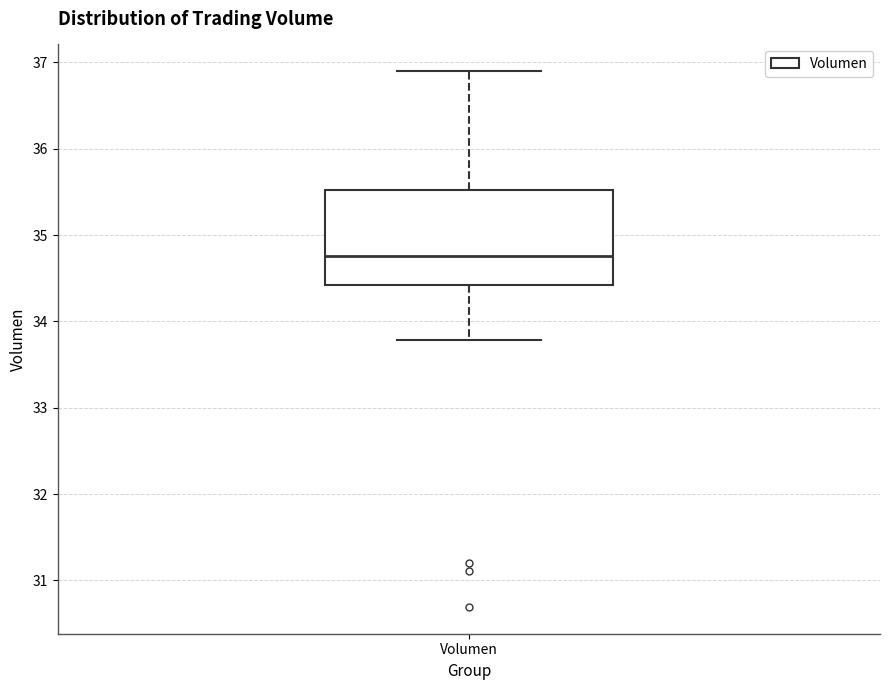

Transcribe this box plot: give where the median line is, the range the box spans, and where the two whiskers end, as read against the y-axis. The values are not printed on the chart, so give them approximately, as read against the axis.

median 34.8, box 34.4 to 35.5, whiskers 33.8 to 36.9